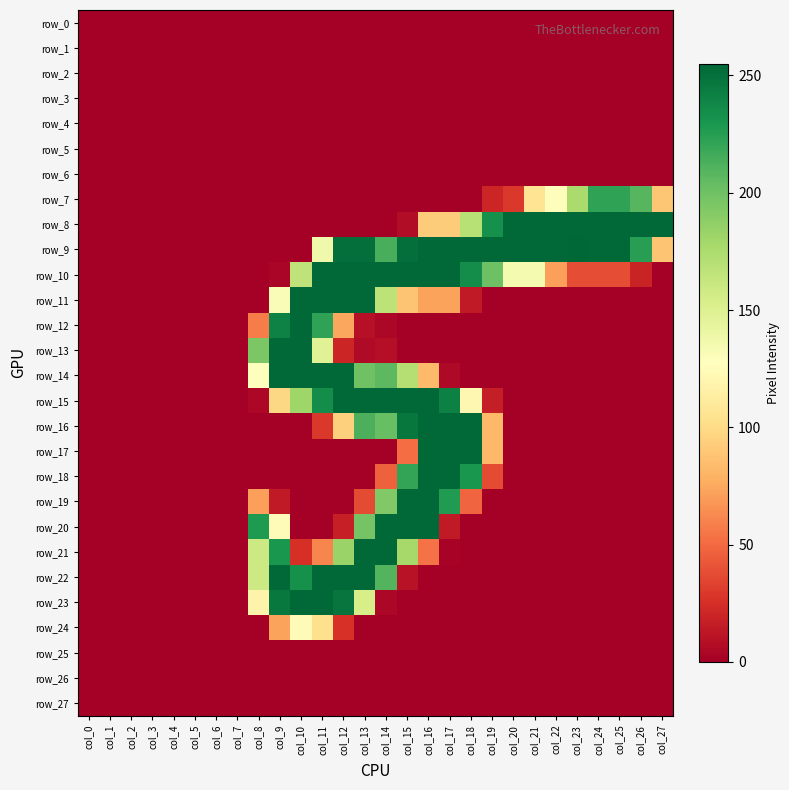

Rank the series by their maximum value, from lowest to highest.

row_0, row_1, row_2, row_3, row_4, row_5, row_6, row_25, row_26, row_27, row_24, row_7, row_8, row_10, row_11, row_12, row_13, row_14, row_15, row_16, row_17, row_18, row_19, row_20, row_21, row_22, row_23, row_9